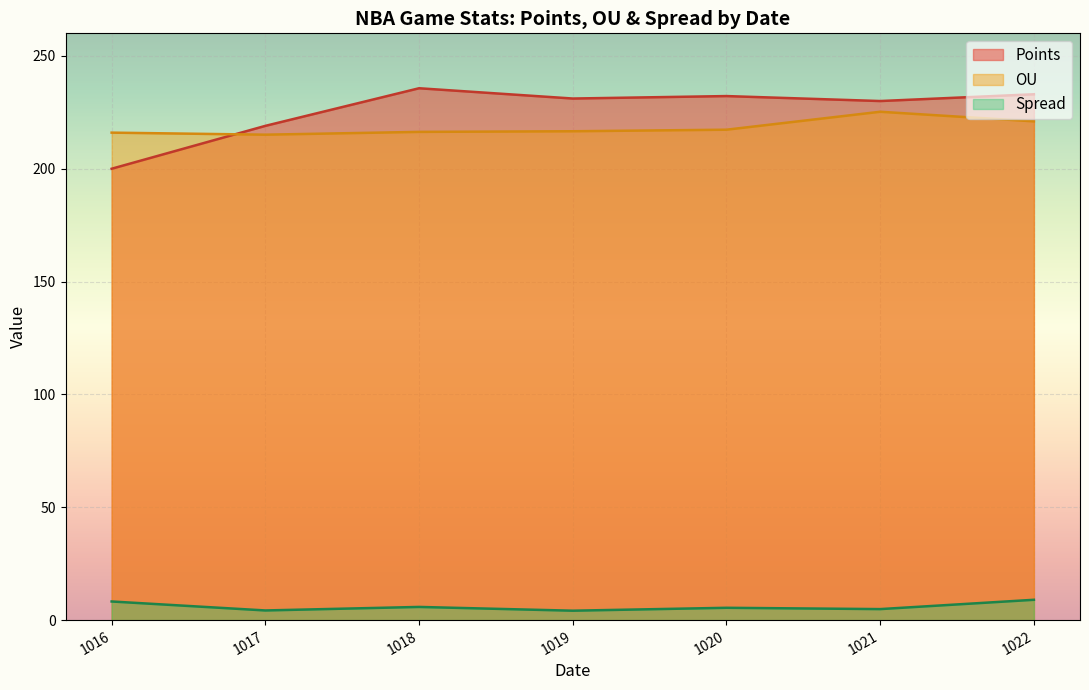

The OU series shows 216.3 at 1018. True or false?

True